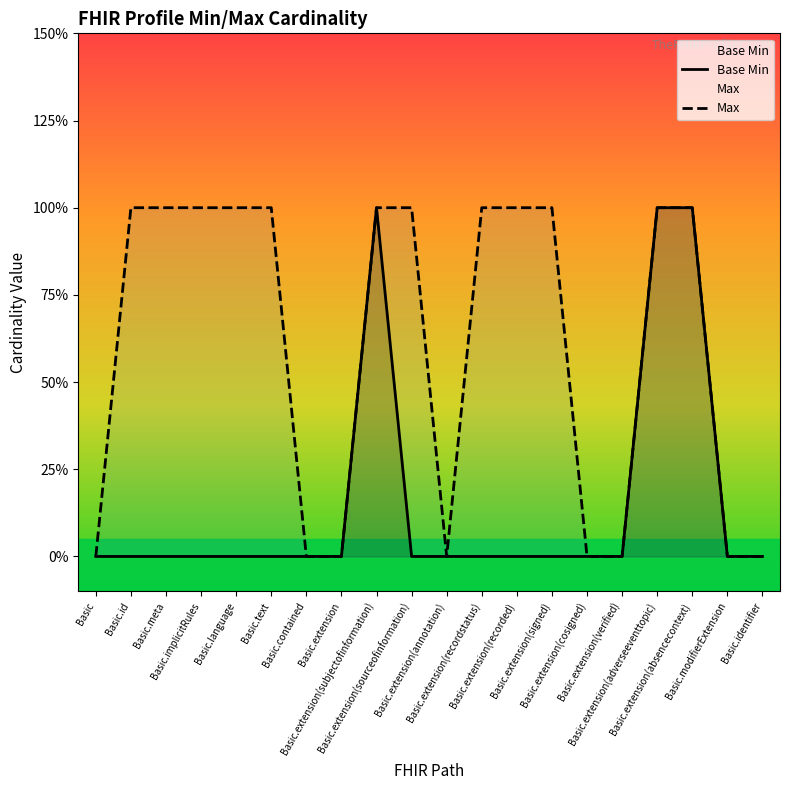

How many interior local peaks does the Base Min series have?

1